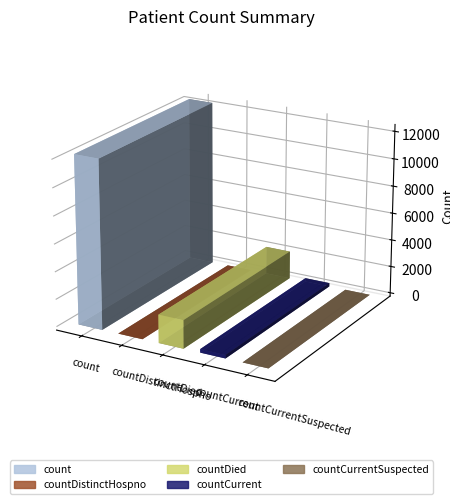

What is the label of the 5th bar from the left?

countCurrentSuspected